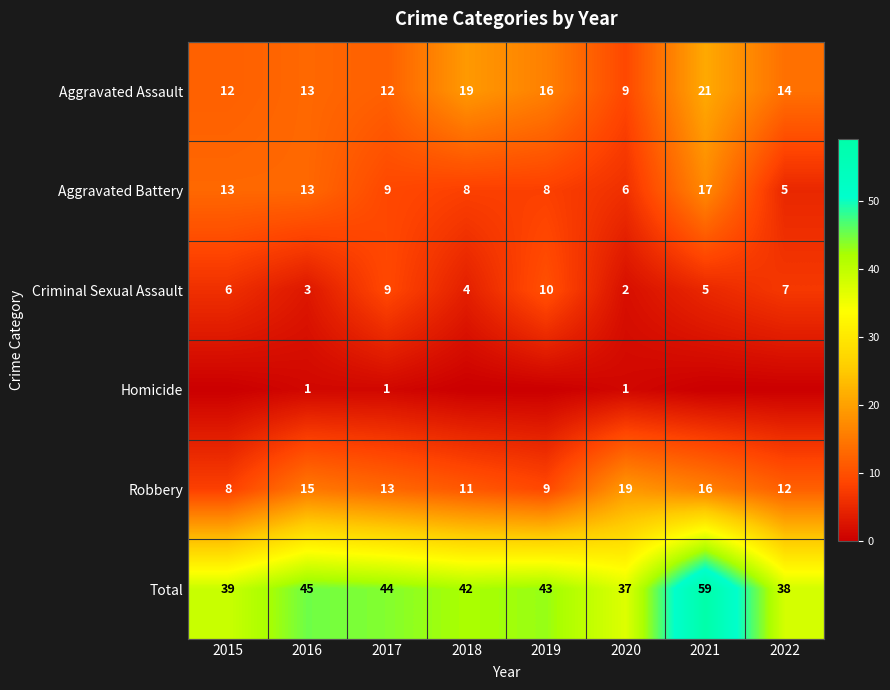

Where does the Aggravated Battery series first go above 9?

2015